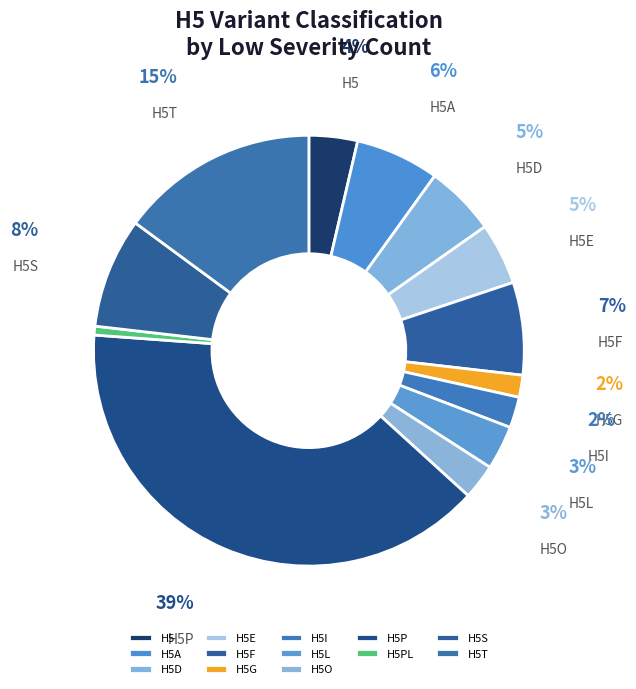

How many segments does this pie chart have?

13